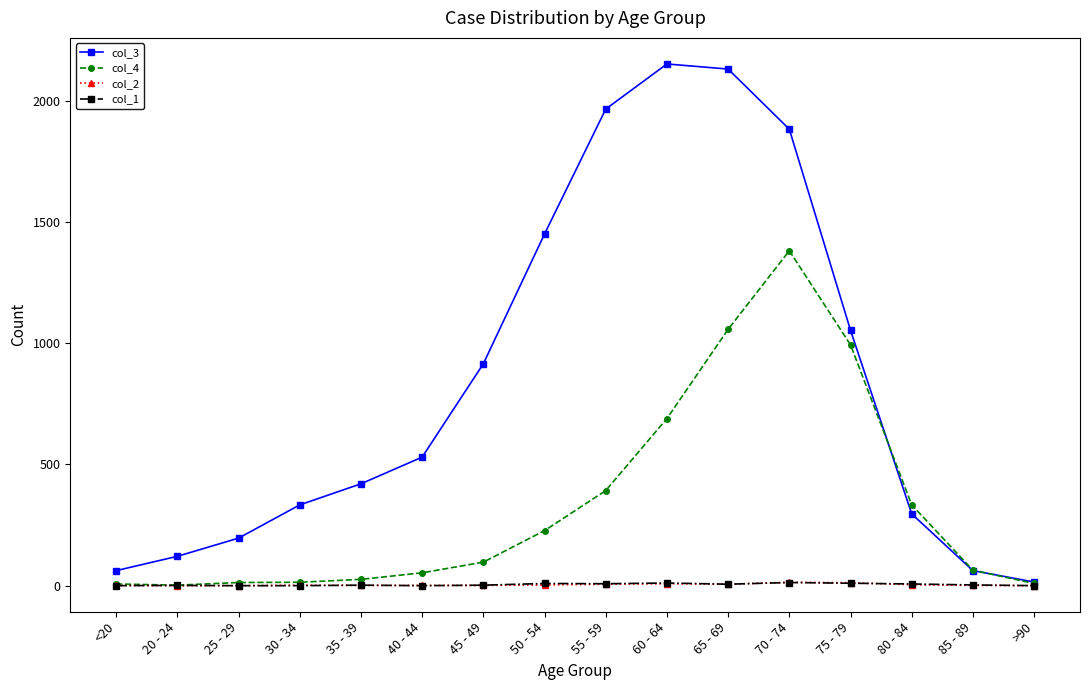

What position from the left is 65 - 69?

11